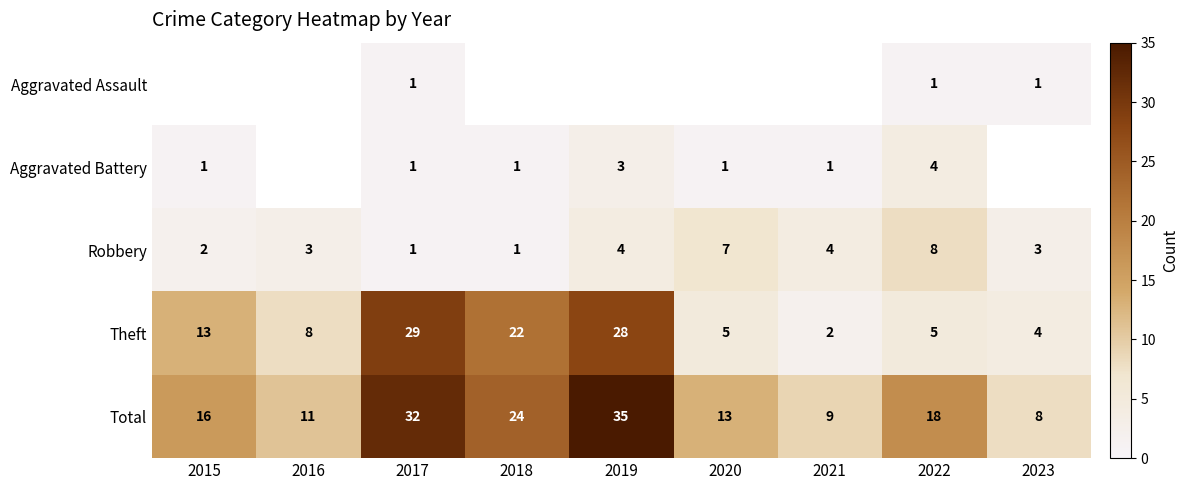

What is the sum of the Aggravated Battery values at 2018 and 2019?

4